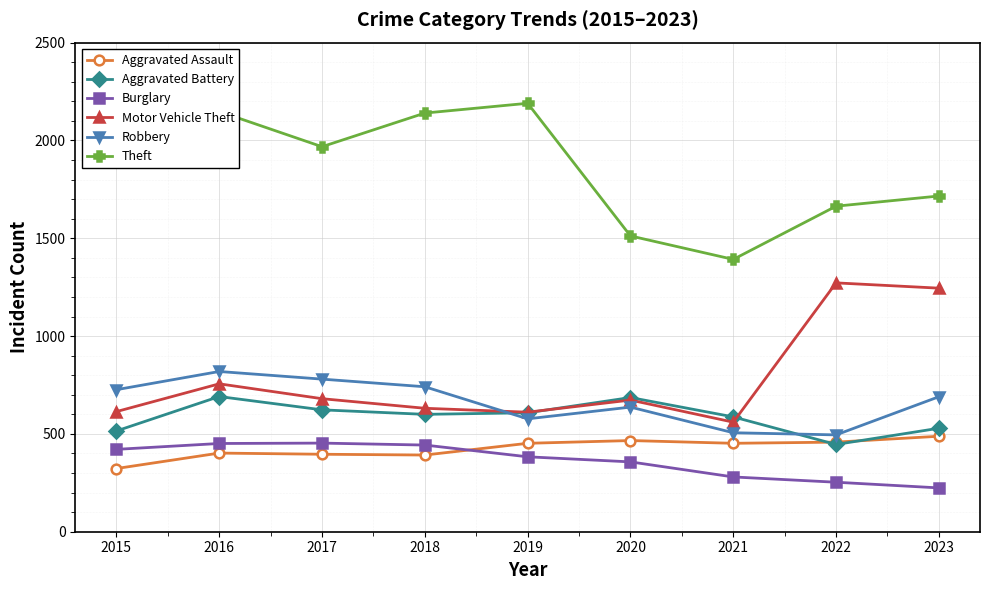

Between 2020 and 2021, which series saw the biggest shift?

Robbery